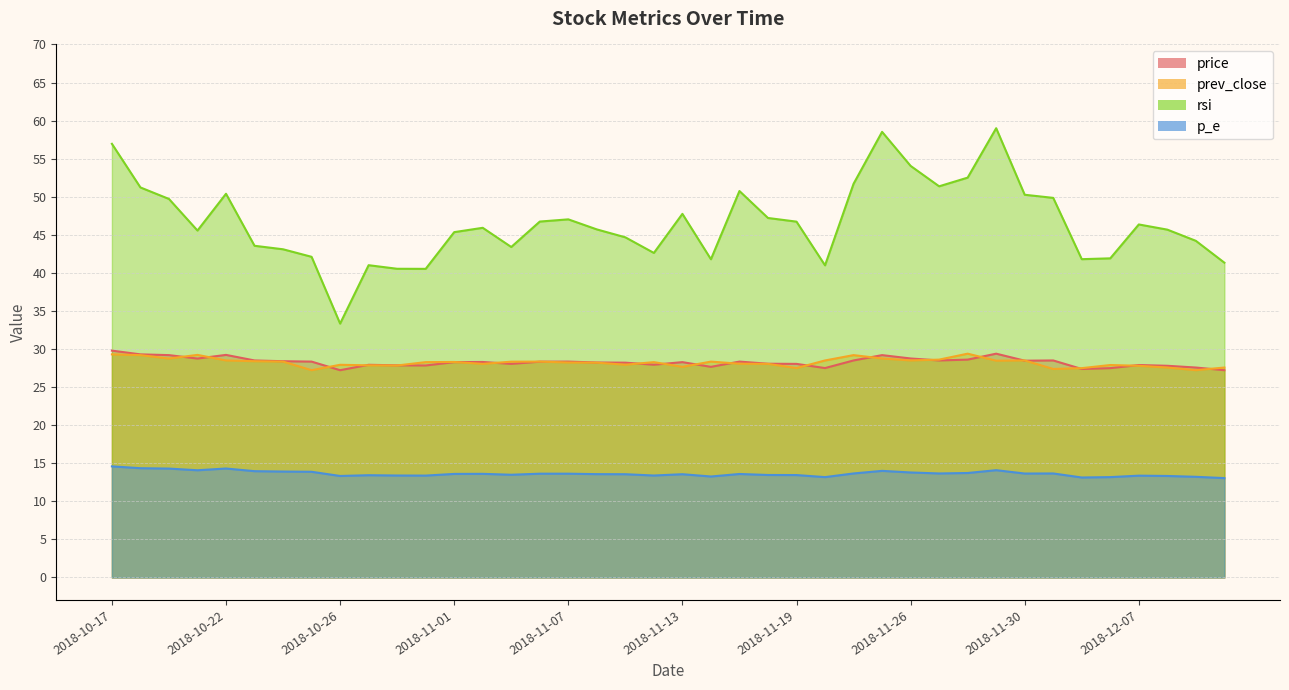

At how many categories does at least one series exceed 33?

40